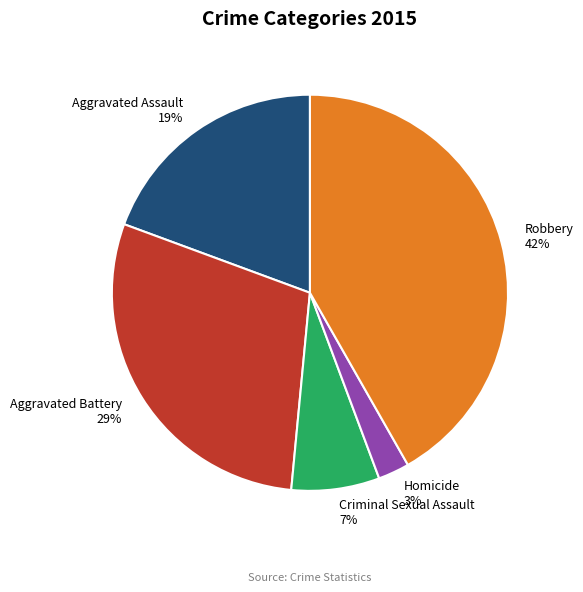

Approximately how many times larger is the value at Criminal Sexual Assault 7% compared to Aggravated Assault 19%?

0.4